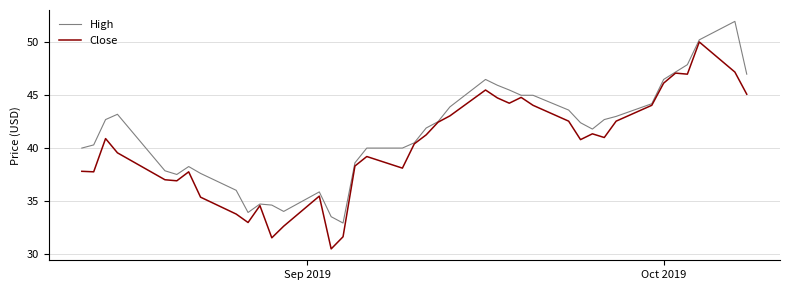

List the series in order of their peak value, lowest first.

Close, High